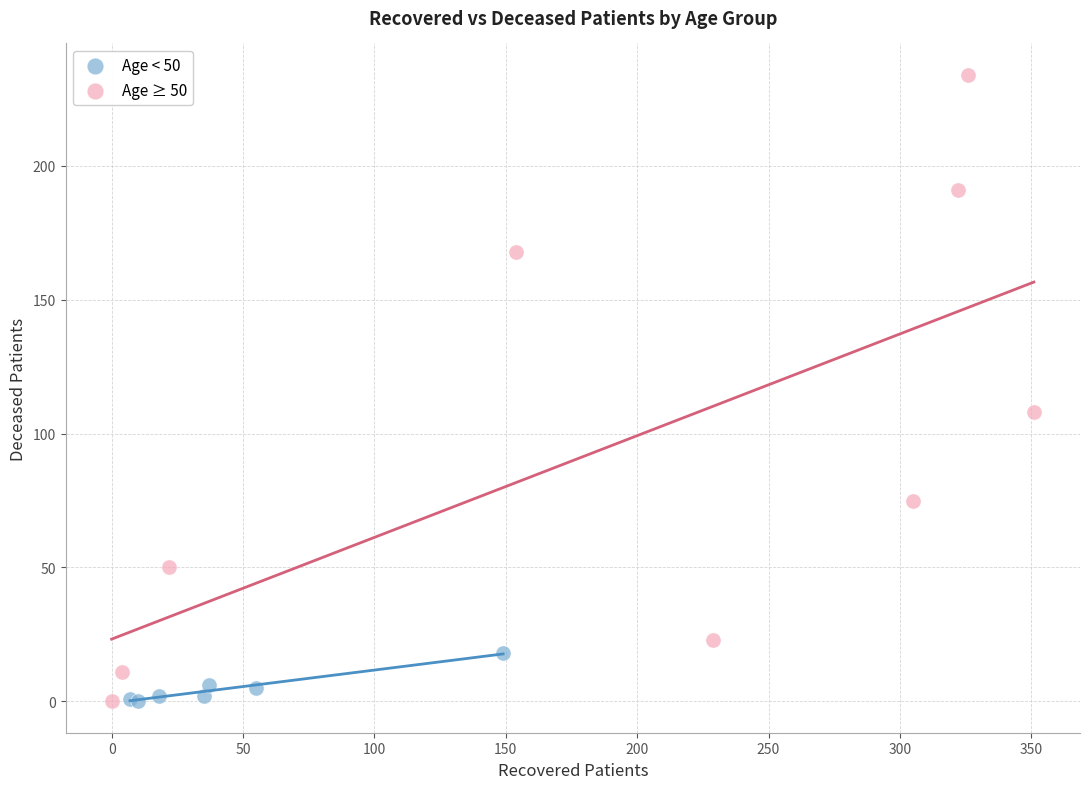

Which series contains the highest Y value?

Age ≥ 50